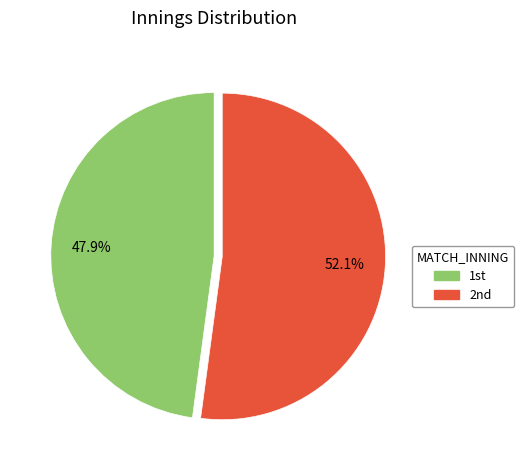

How many slices are in this pie chart?

2